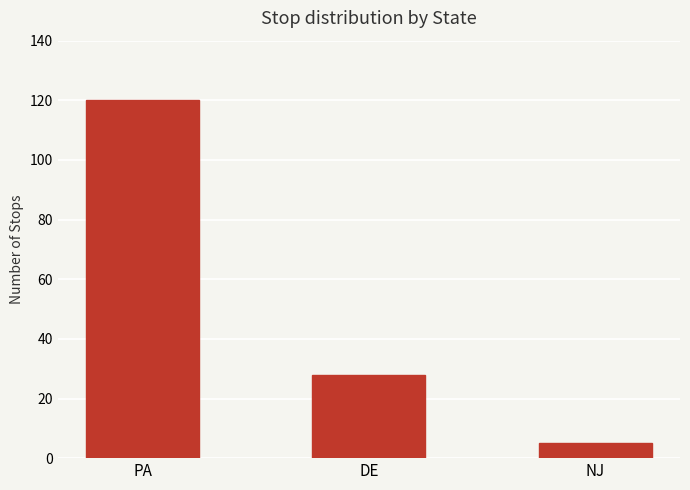

How many data points does each series have?

3